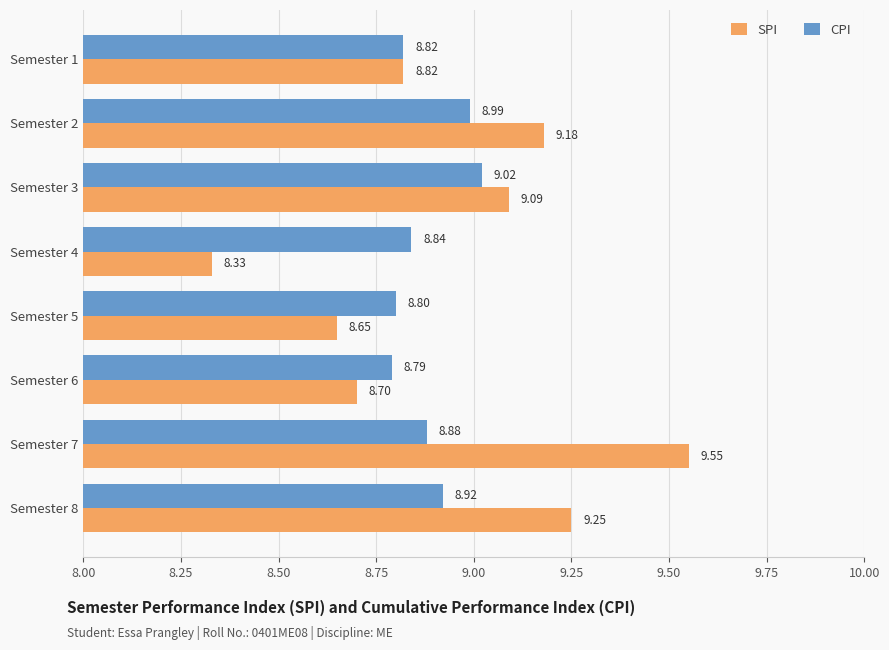

What is the sum of all SPI values?

71.6